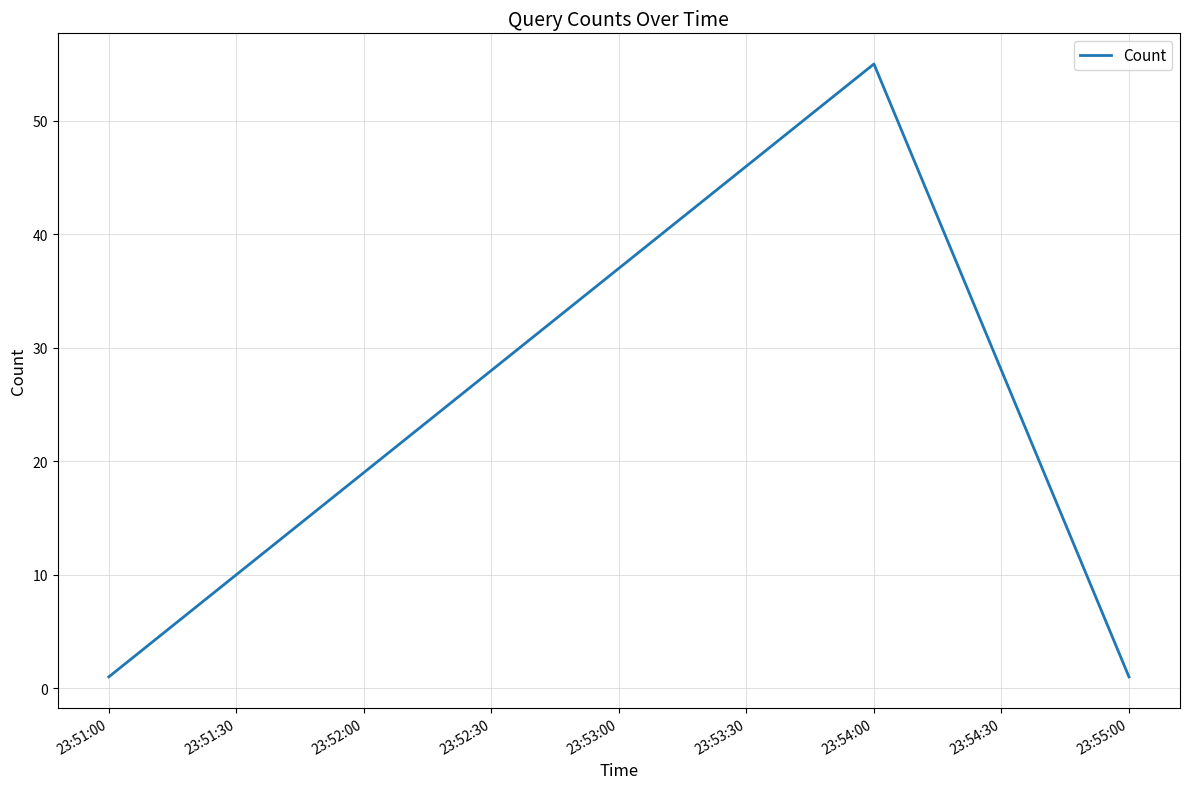

True or false: the data shows 1 at 23:51:00.

True